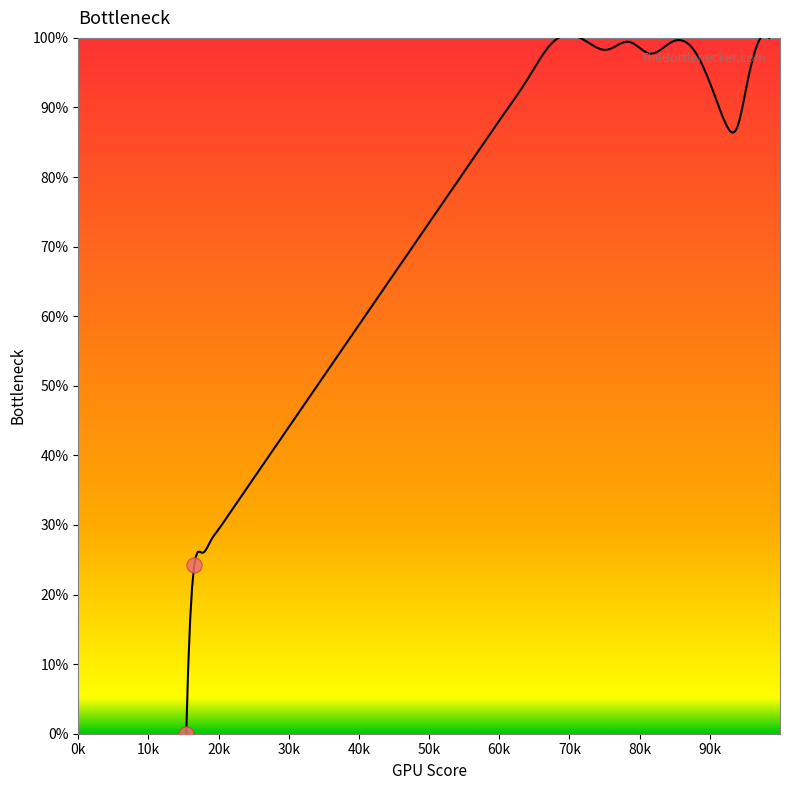

What is the average X value?

41.5